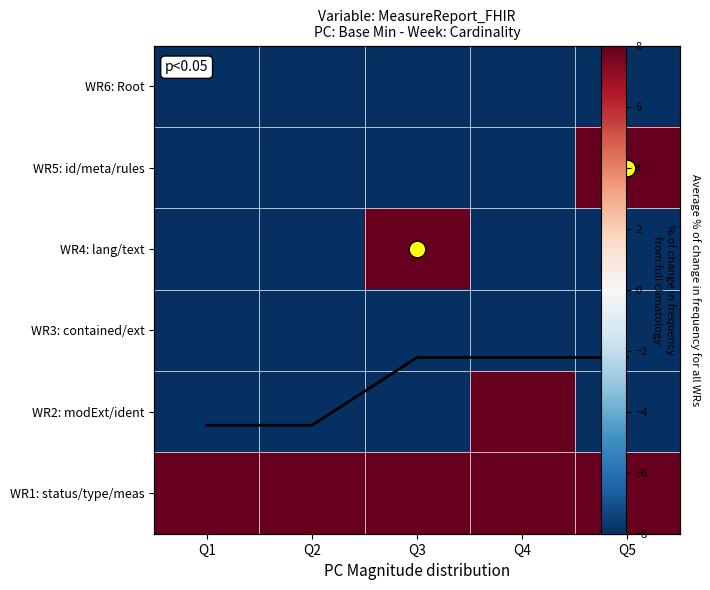

Rank the series by their maximum value, from lowest to highest.

WR6: Root, WR3: contained/ext, WR5: id/meta/rules, WR4: lang/text, WR2: modExt/ident, WR1: status/type/meas